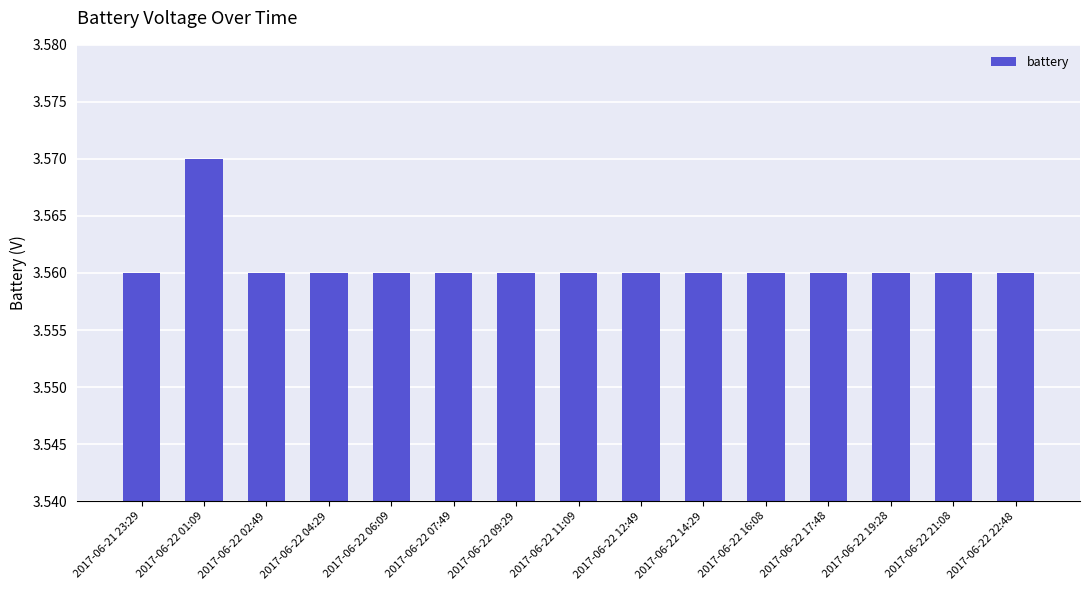

What is the label of the 6th bar from the right?

2017-06-22 14:29